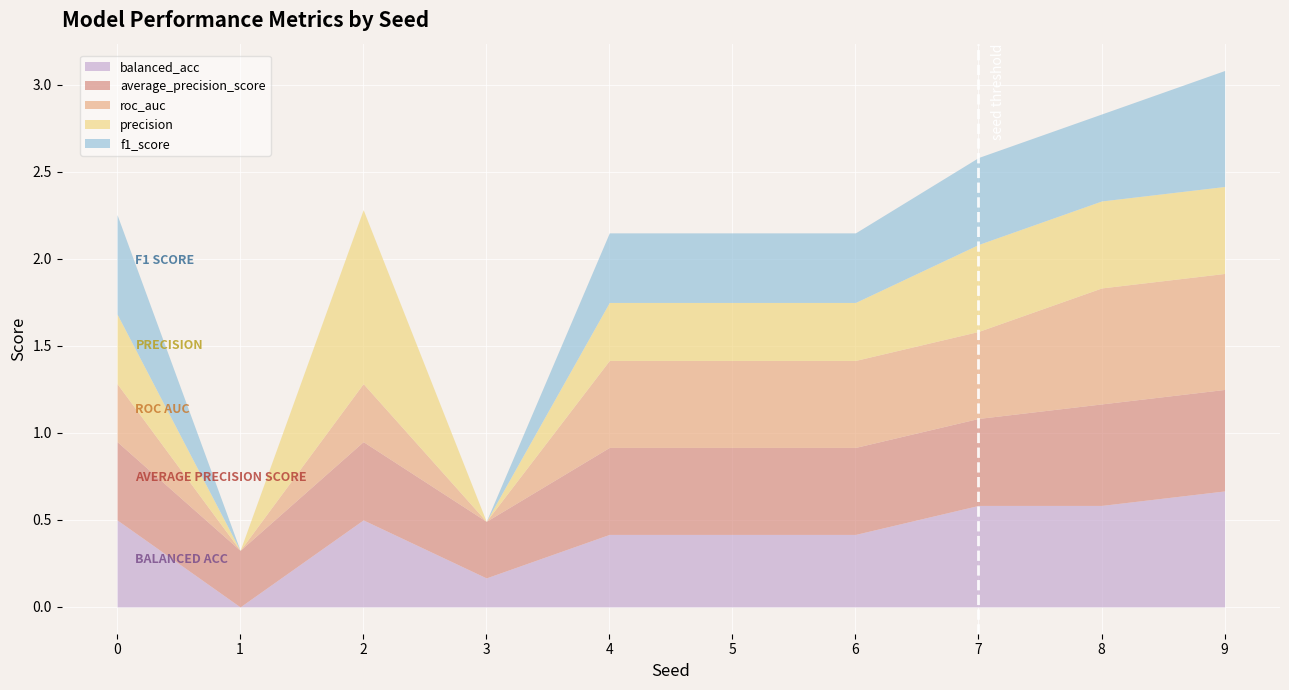

Reading right to left, transcribe all the data shown in this chart.

balanced_acc: 9=0.7	8=0.6	7=0.6	6=0.4	5=0.4	4=0.4	3=0.2	2=0.5	1=0.0	0=0.5
average_precision_score: 9=0.6	8=0.6	7=0.5	6=0.5	5=0.5	4=0.5	3=0.3	2=0.5	1=0.3	0=0.5
roc_auc: 9=0.7	8=0.7	7=0.5	6=0.5	5=0.5	4=0.5	3=0.0	2=0.3	1=0.0	0=0.3
precision: 9=0.5	8=0.5	7=0.5	6=0.3	5=0.3	4=0.3	3=0.0	2=1.0	1=0.0	0=0.4
f1_score: 9=0.7	8=0.5	7=0.5	6=0.4	5=0.4	4=0.4	3=0.0	2=0.0	1=0.0	0=0.6